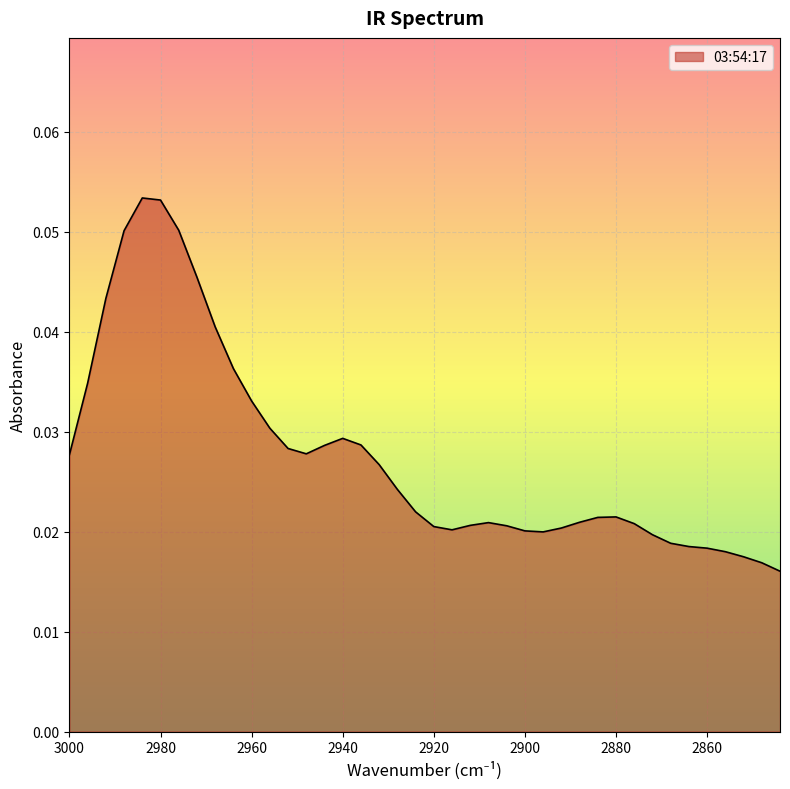

The value at 3000 is 0.0. True or false?

False